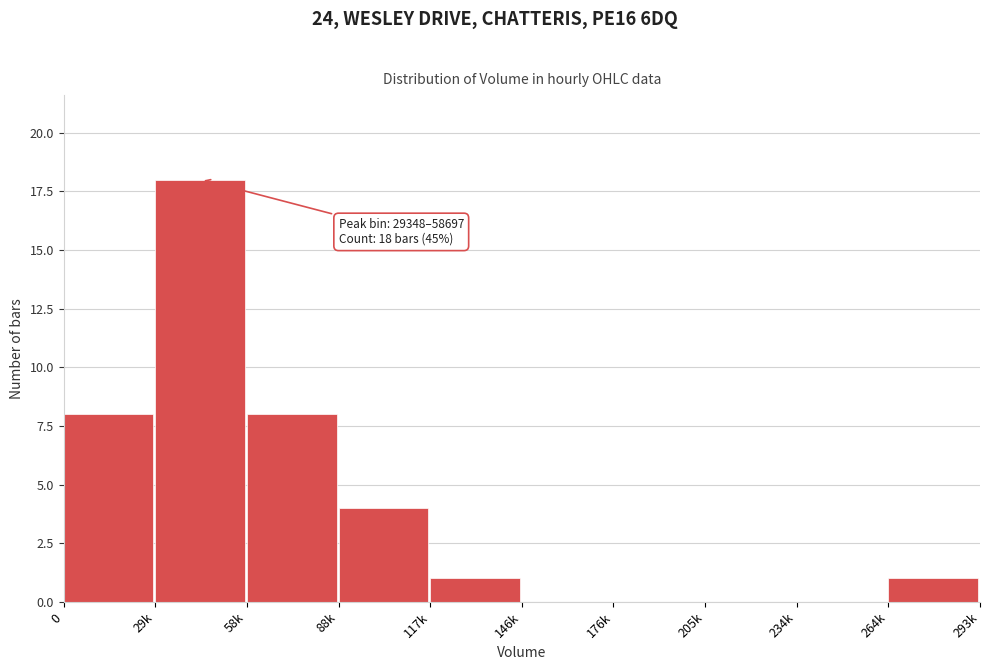

Reading right to left, what are all the values shown in this chart?

264k=1	234k=0	205k=0	176k=0	146k=0	117k=1	88k=4	58k=8	29k=18	0=8